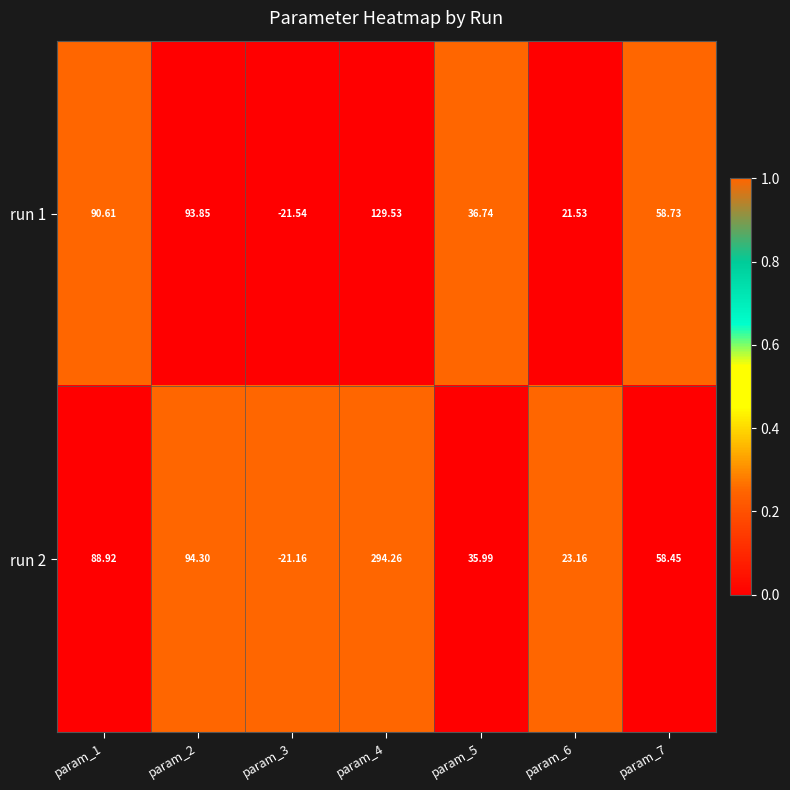

At which category is the sum across all series the highest?

param_4